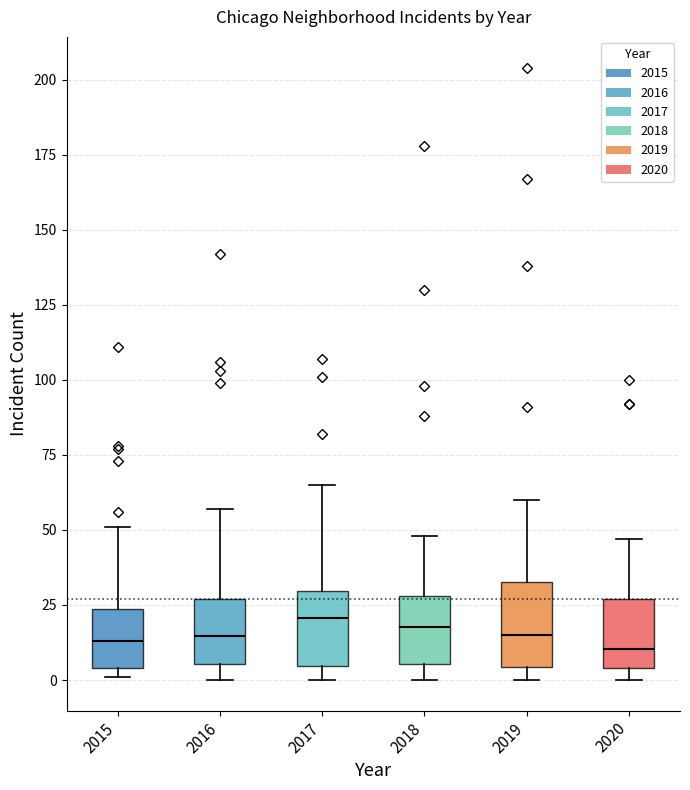

Reading left to right, read every box against the y-axis: the position of its median line, the range the box covers, and the ends of its whiskers. The values are not printed on the chart, so give them approximately, as read against the axis.

2015: median 15, box 5 to 25, whiskers 0 to 50
2016: median 15, box 5 to 25, whiskers 0 to 55
2017: median 20, box 5 to 30, whiskers 0 to 65
2018: median 20, box 5 to 30, whiskers 0 to 50
2019: median 15, box 5 to 35, whiskers 0 to 60
2020: median 10, box 5 to 25, whiskers 0 to 45